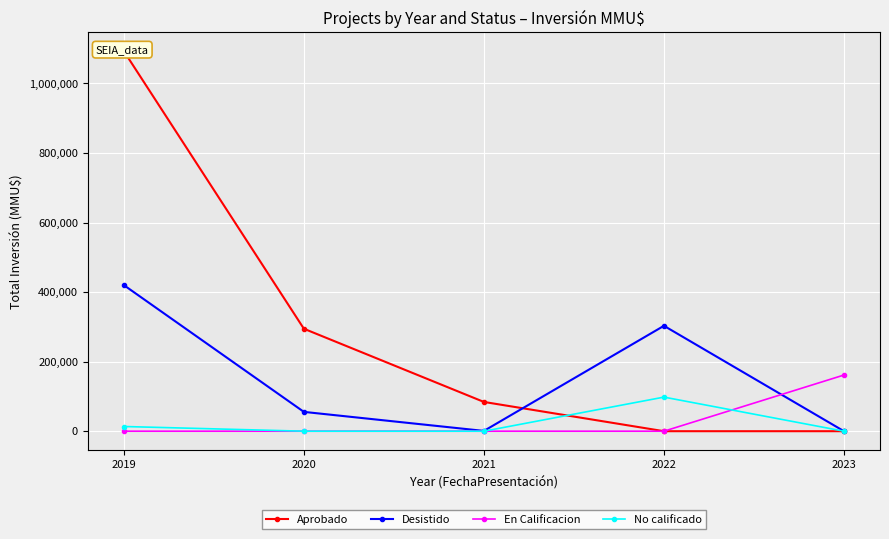

True or false: Desistido has more than 2 points higher than both neighbors.

False